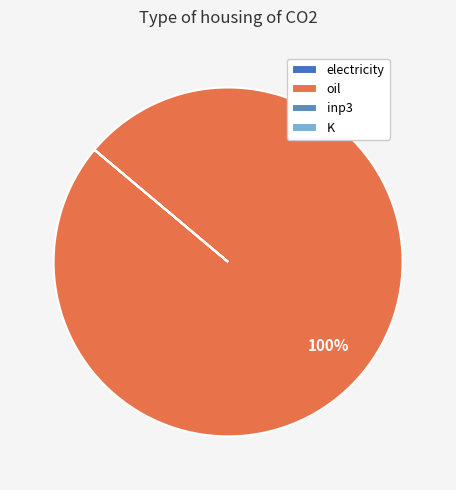

Is it true that K is 9% of the pie?

False